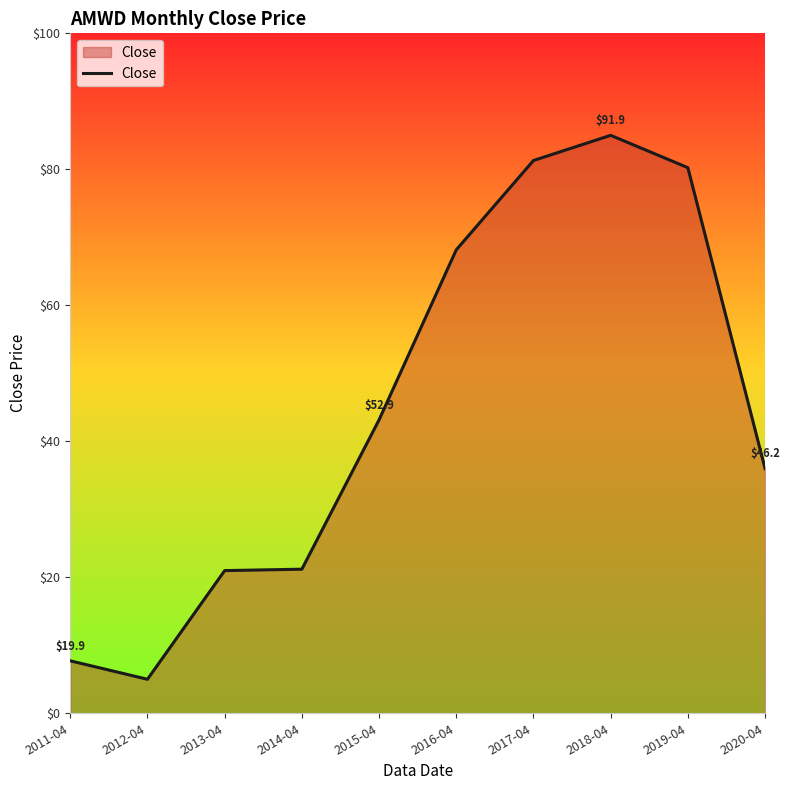

What is the change in value from 2016-04 to 2020-04?

-32.2